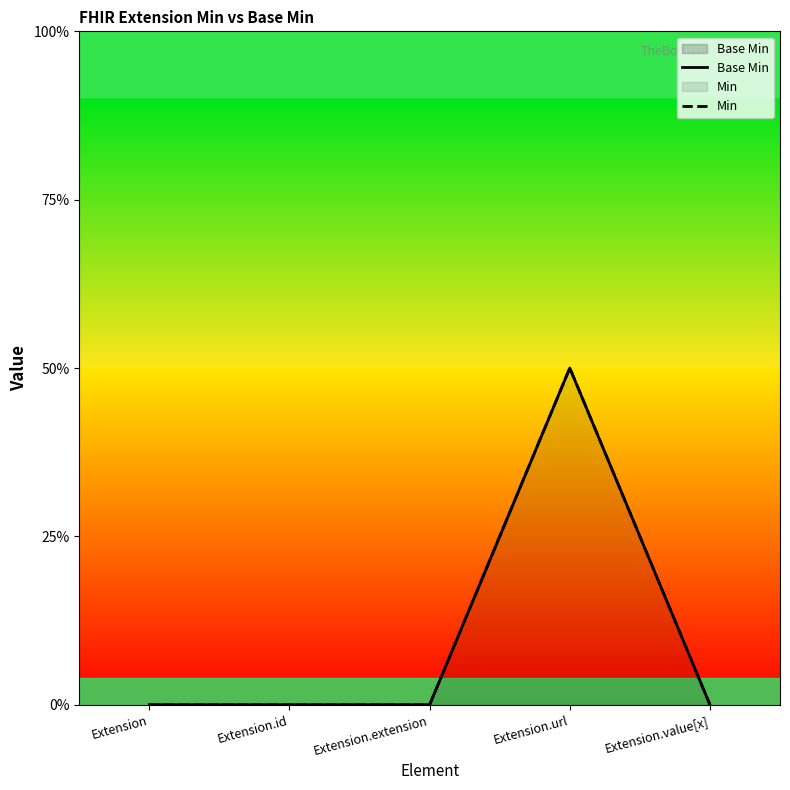

What is the label of the 1st point from the left?

Extension